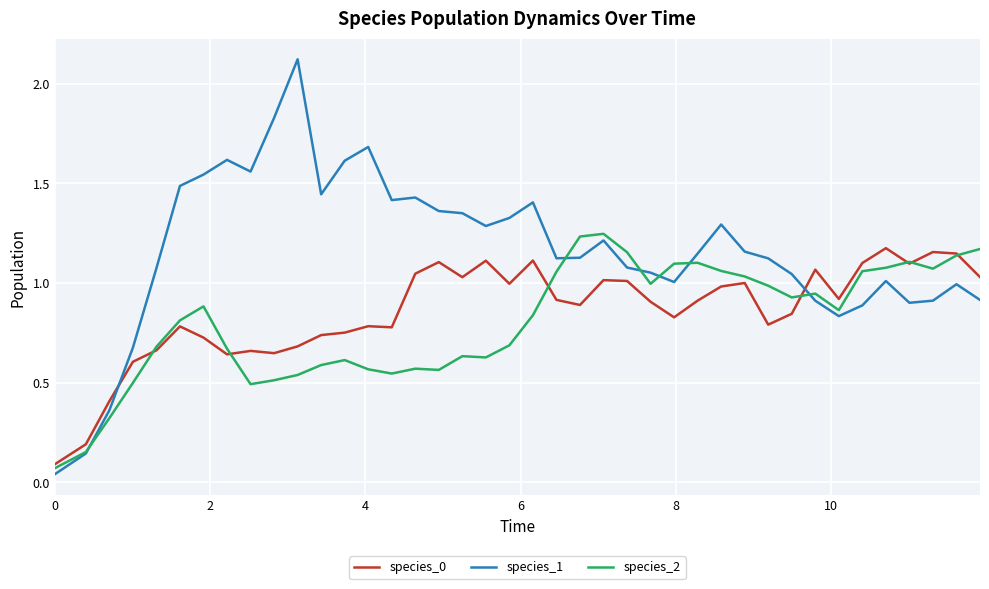

Which series has the largest total across all categories?

species_1